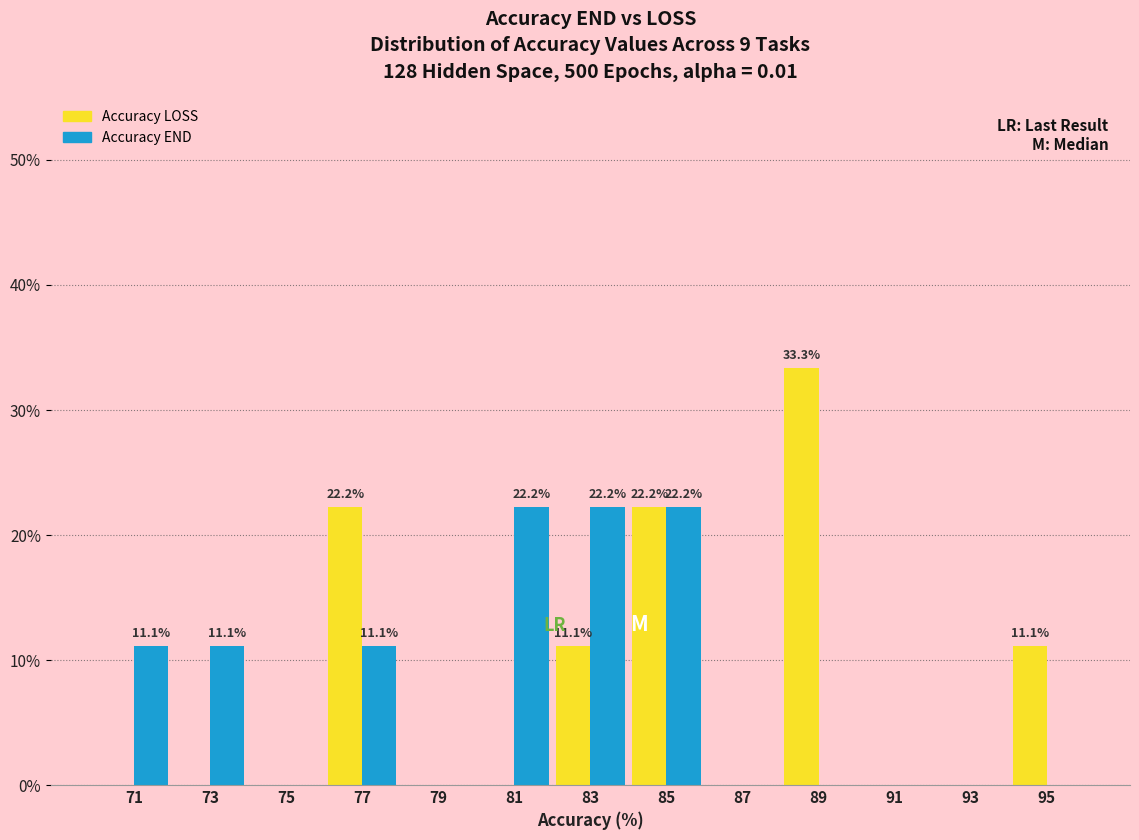

In the Accuracy LOSS series, which range on the x-axis has the tallest bar?

88 to 90